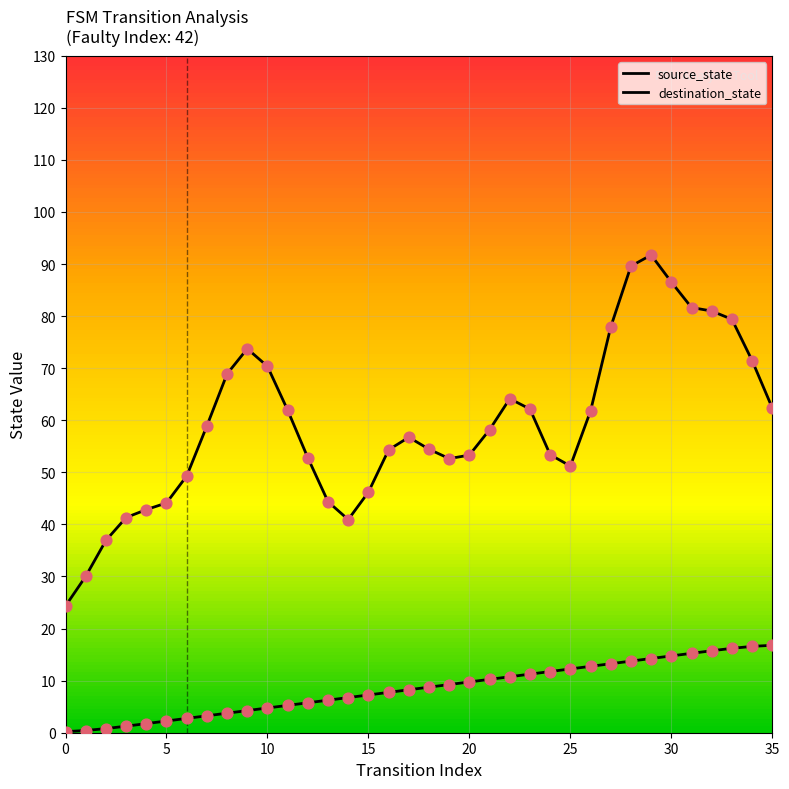

What is the change in value from 1 to 16?

+7.3